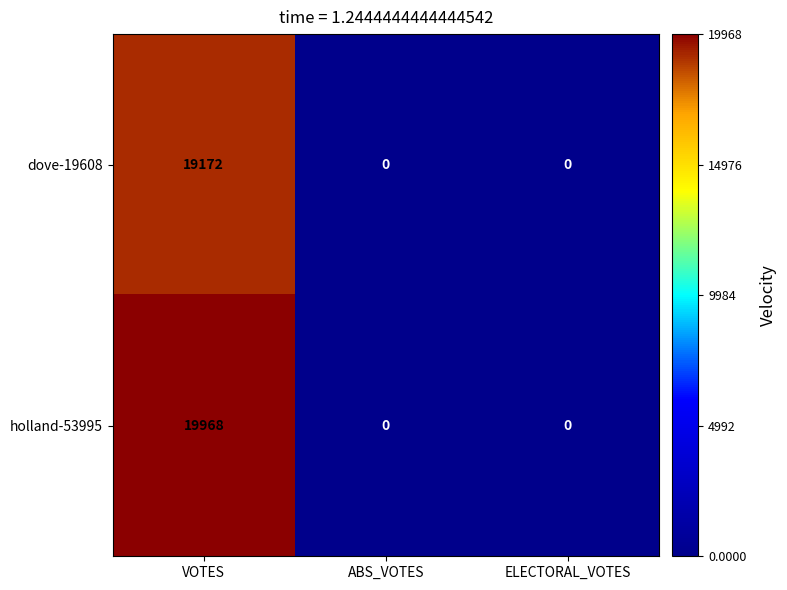

Count the dove-19608 values in the range 0 to 19172.

3